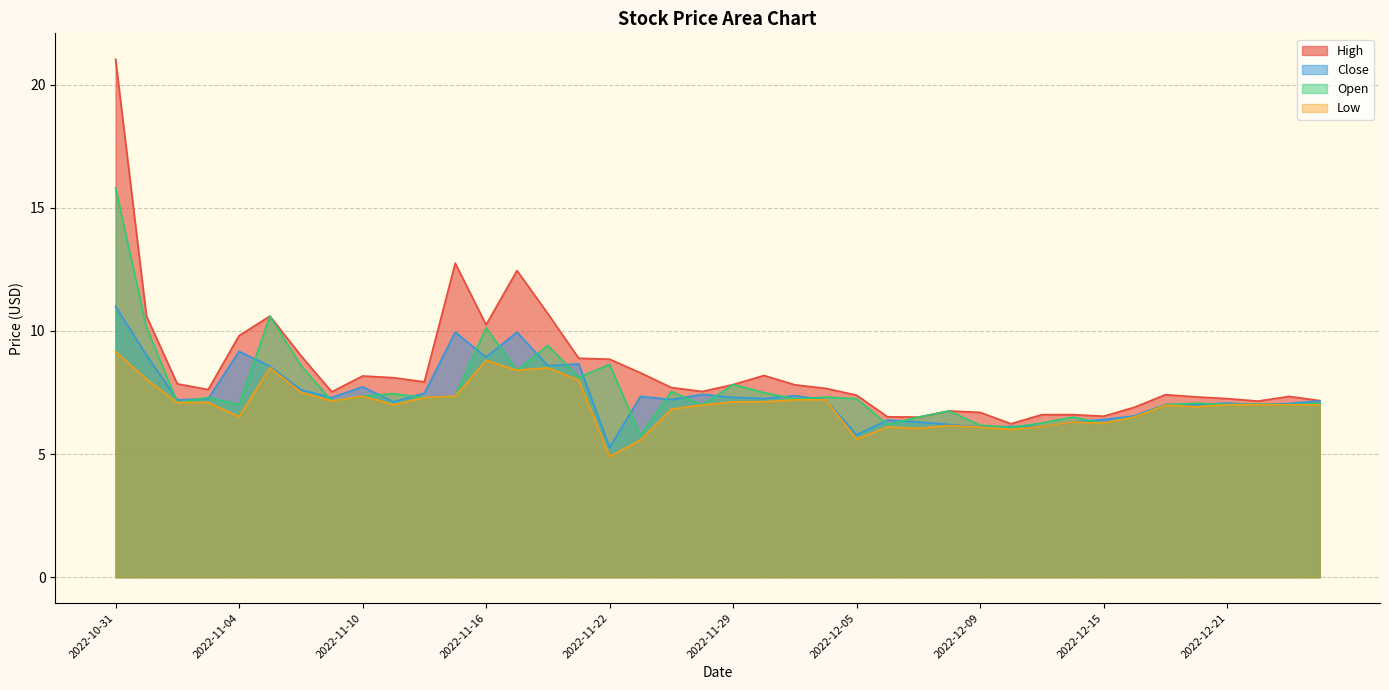

The value of High at 2022-12-20 is 7.3. True or false?

True